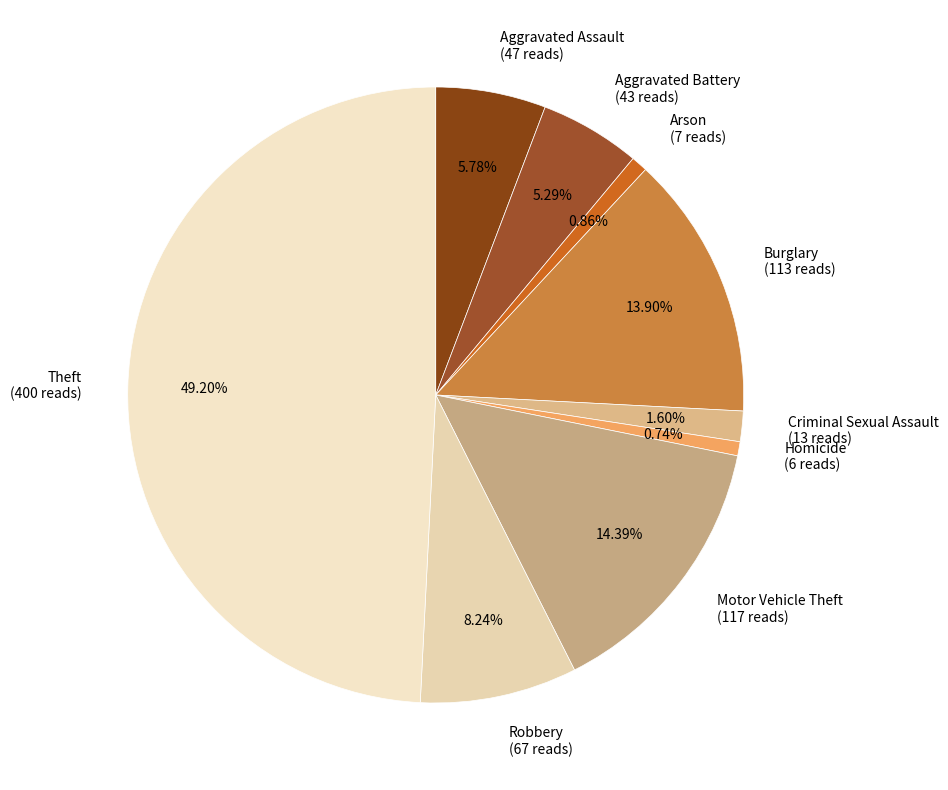

Is Burglary the majority of the pie?

No